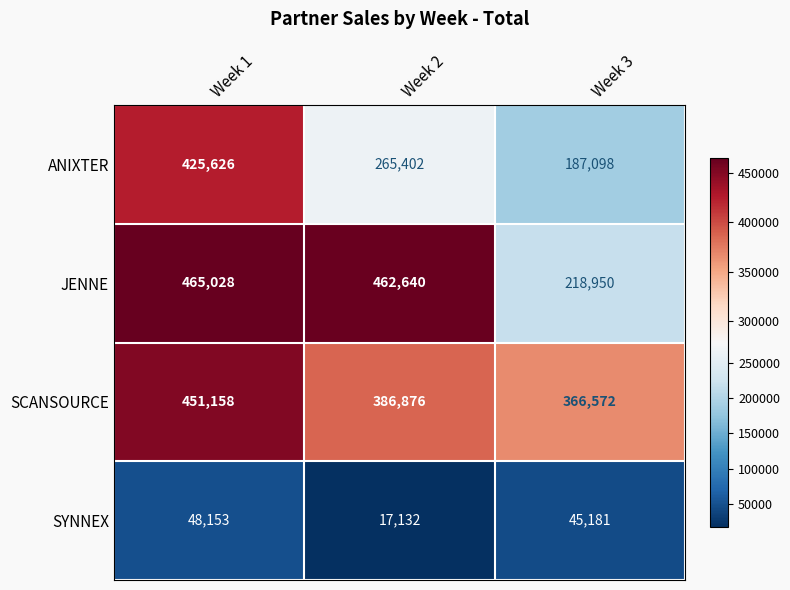

Which label corresponds to the smallest value in the chart?

Week 2